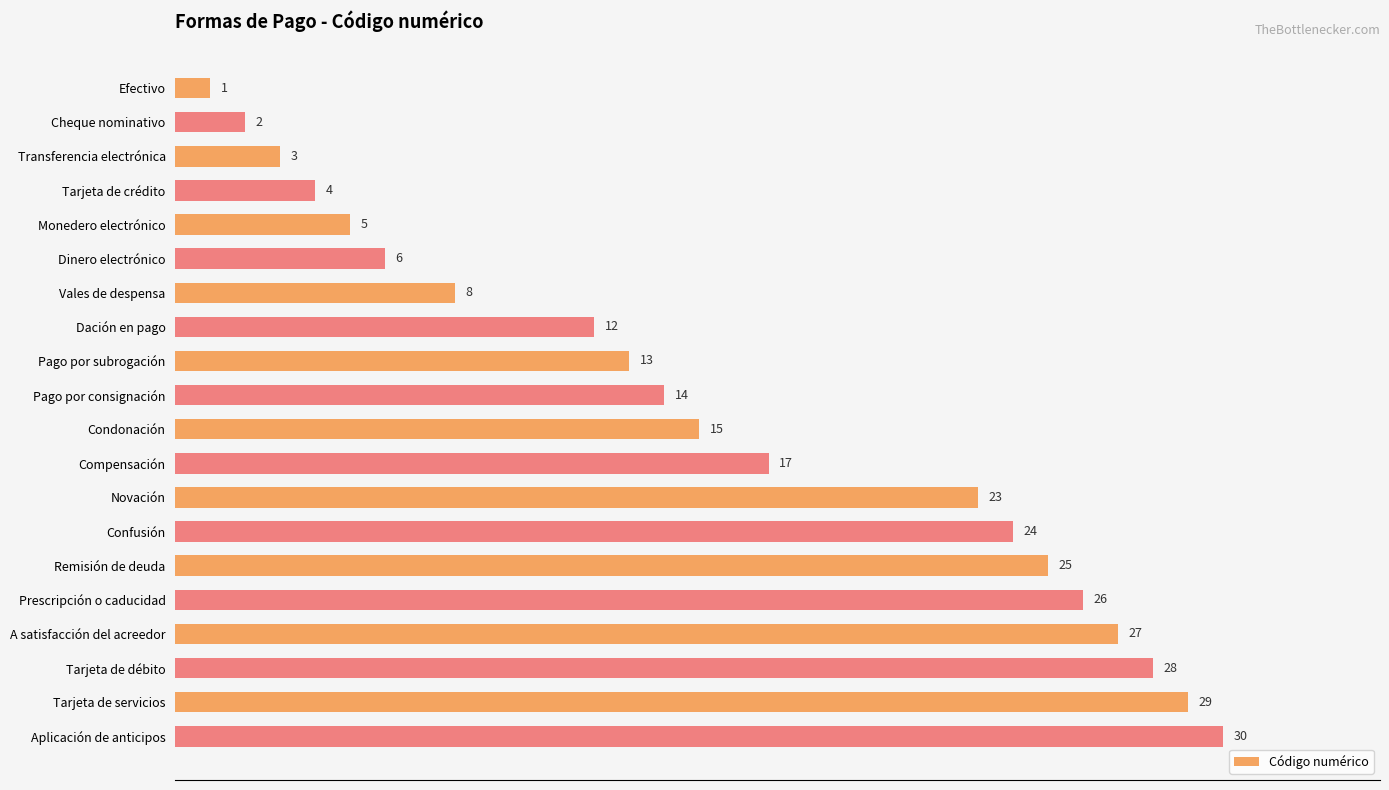

Reading top to bottom, transcribe all the data shown in this chart.

1	2	3	4	5	6	8	12	13	14	15	17	23	24	25	26	27	28	29	30